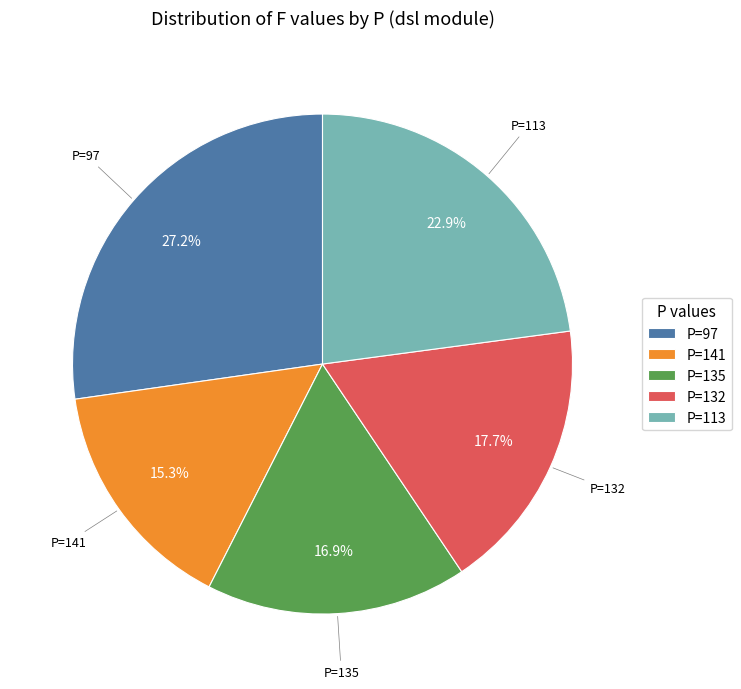

Approximately how many times larger is the value at P=97 compared to P=141?

1.8